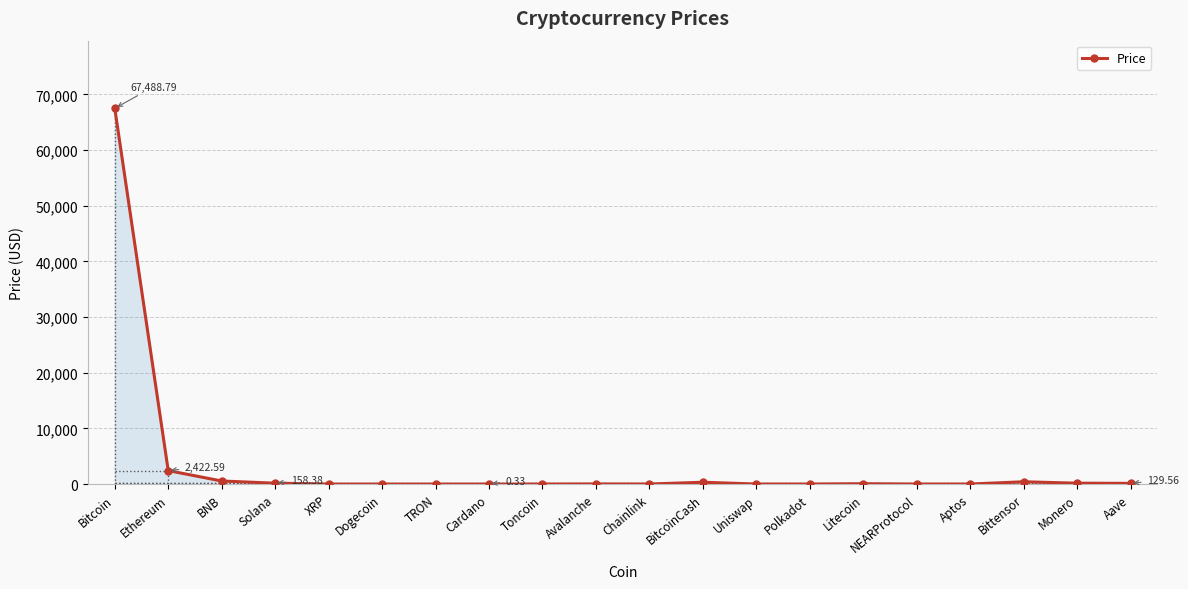

True or false: the data has more than 0 interior local peaks.

True